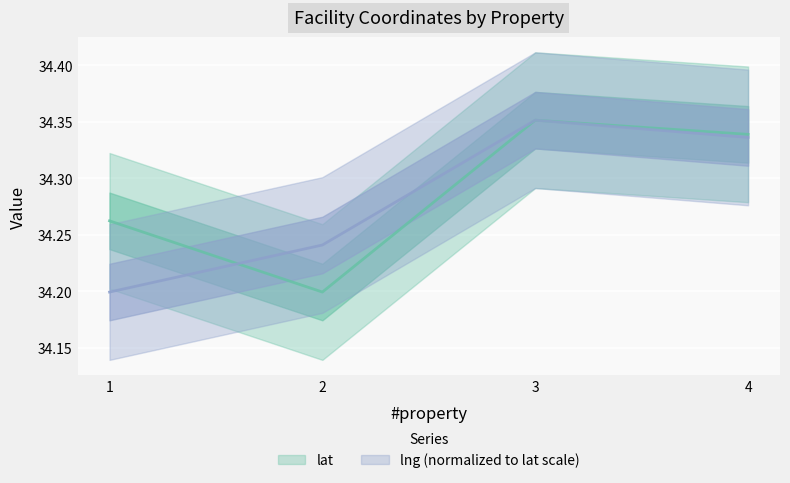

Which series has the largest total across all categories?

lat